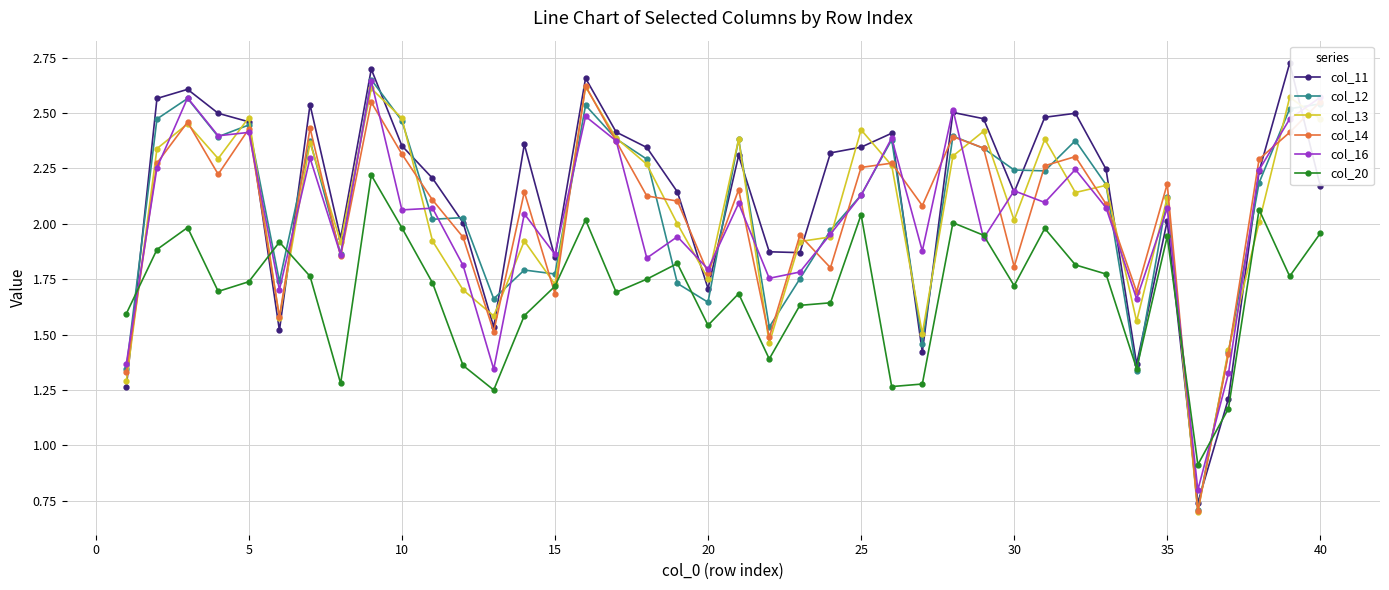

True or false: col_13 has more than 0 interior local peaks.

True